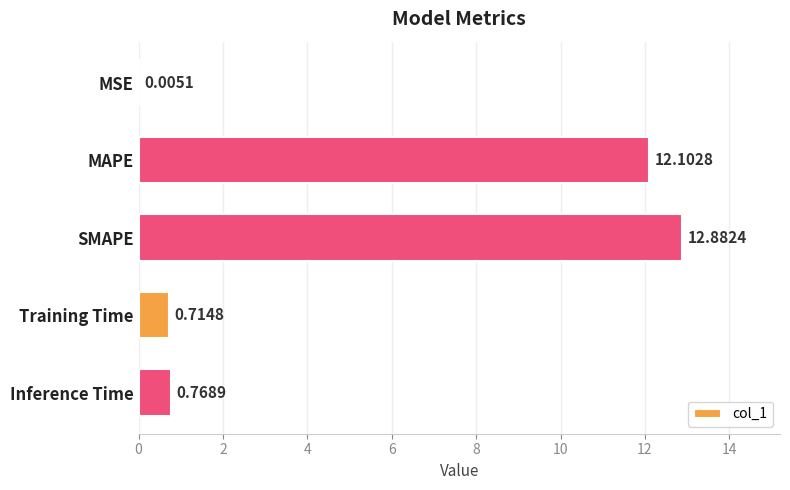

Between MAPE and MSE, which is larger?

MAPE